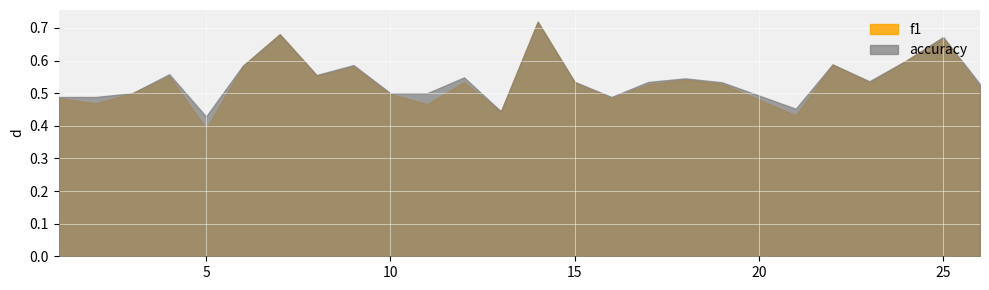

Count the f1 values in the range 0 to 1.

25